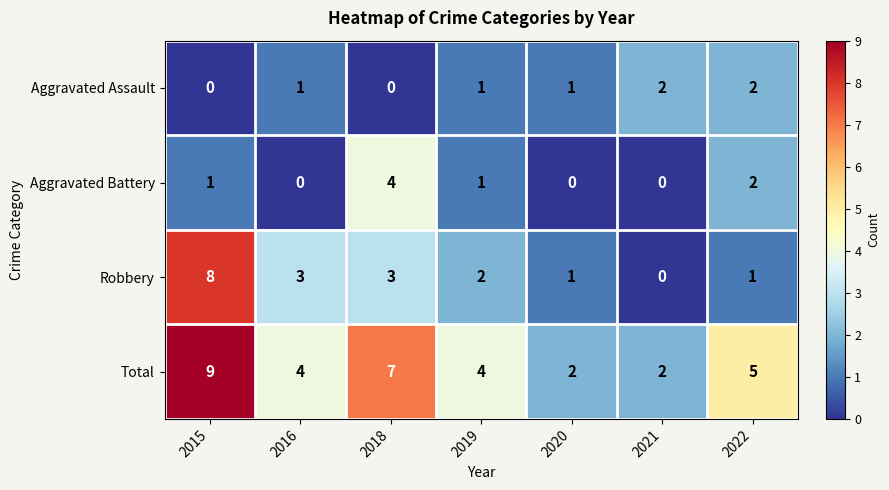

What is the approximate value of Robbery at 2018?

3